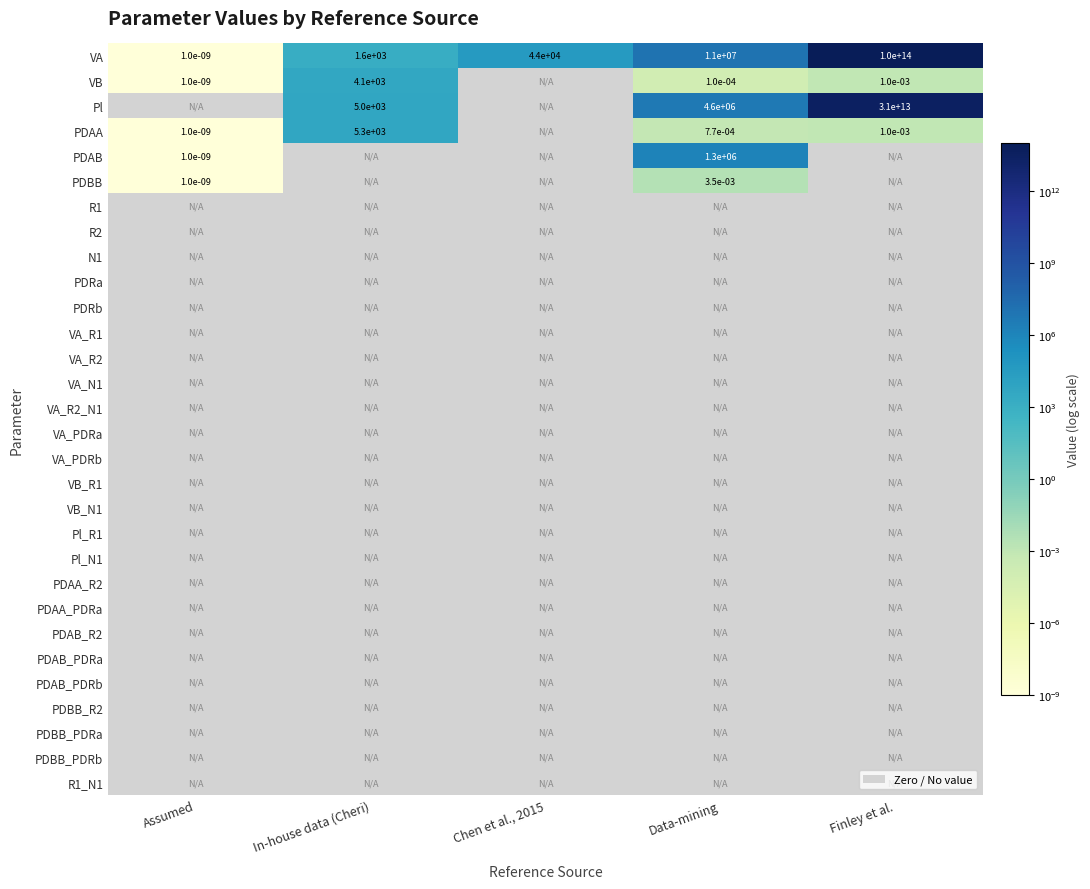

What is the maximum value shown in the chart?

100000000000000.0